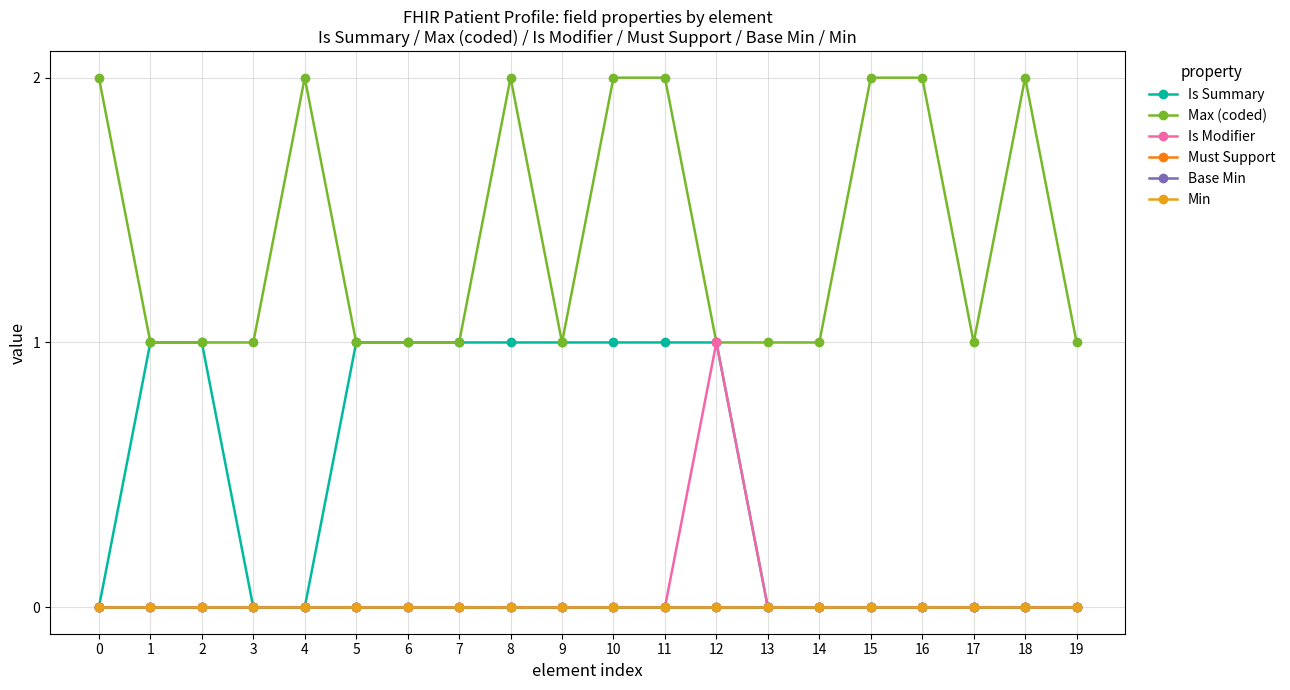

Read the Max (coded) value at 9.

1